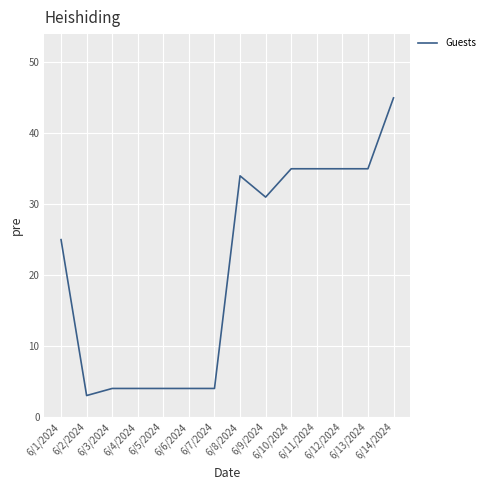

Read the value at 6/7/2024.

4